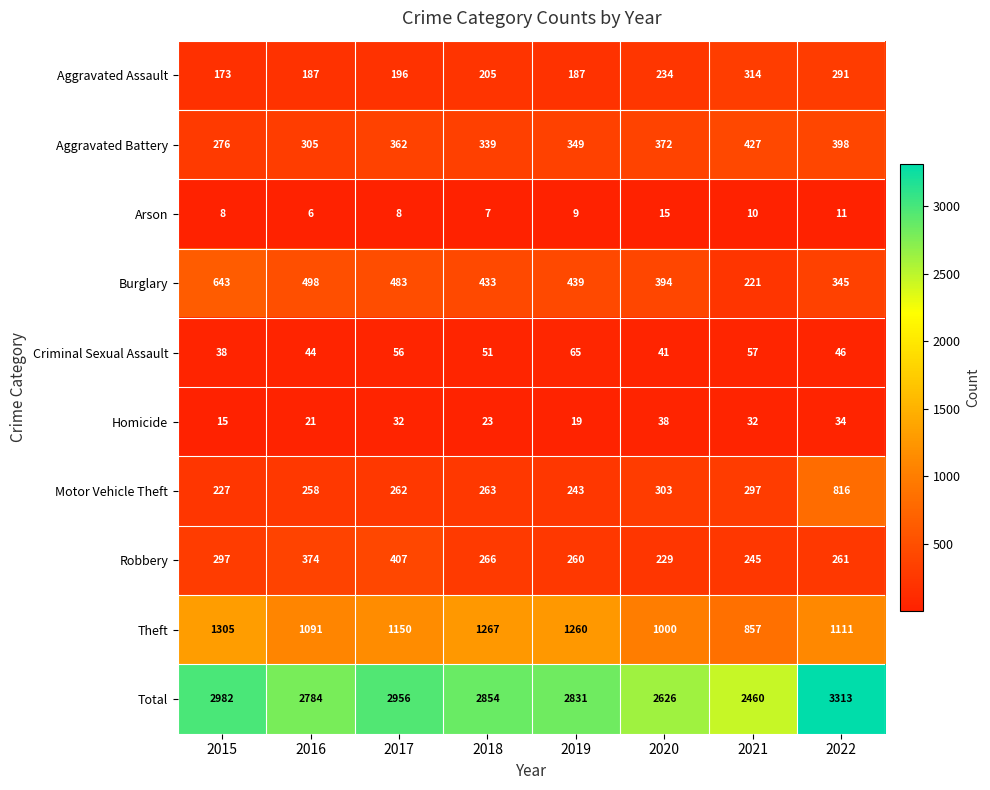

Between 2017 and 2020, which series saw the biggest shift?

Total